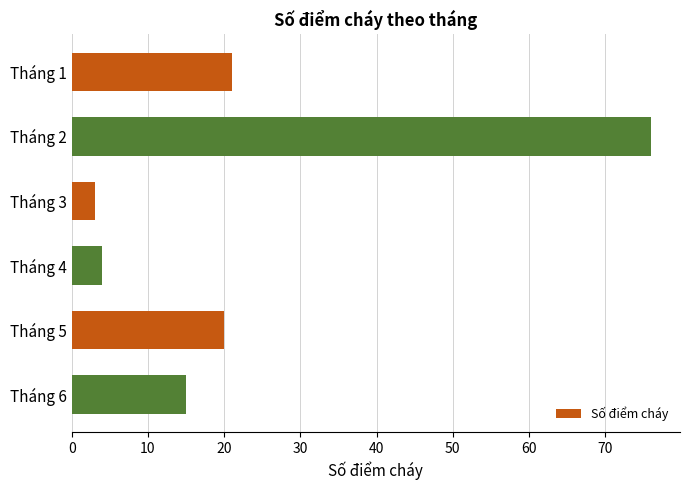

What is the average value?

23